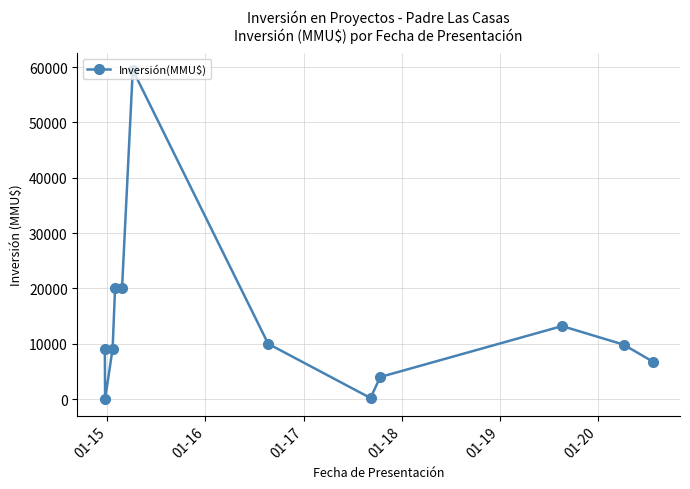

Is this an area chart (filled region under the line)?

No